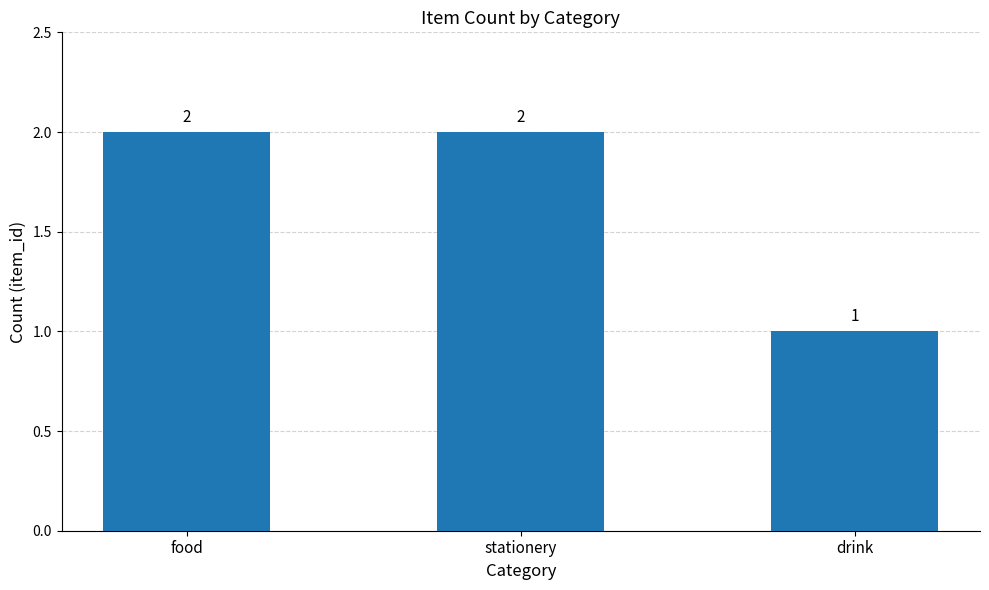

What is the ratio of the value at drink to the value at food?

0.5